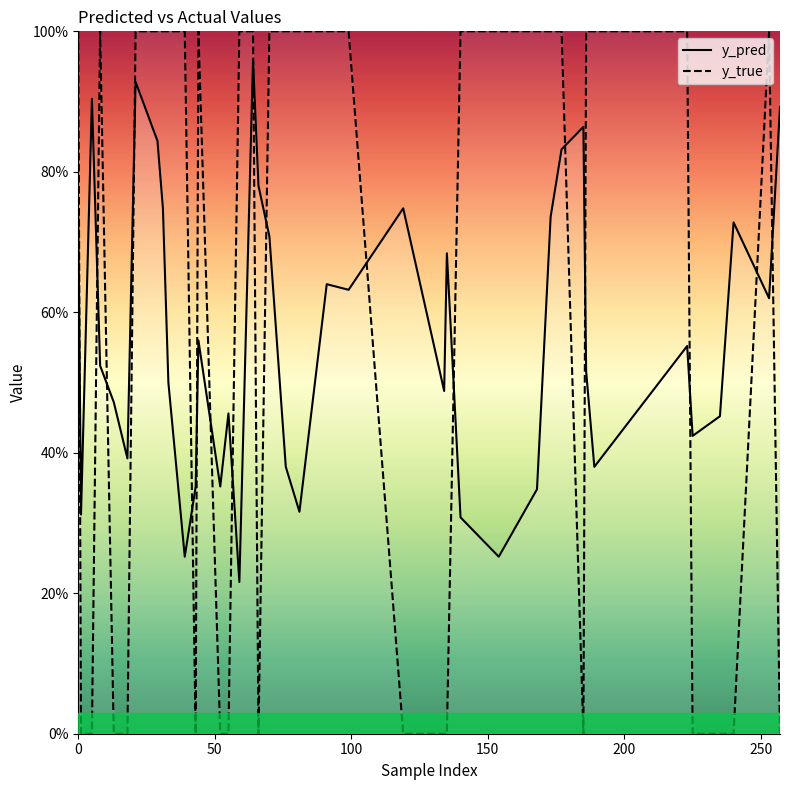

What position from the left is 223?

22